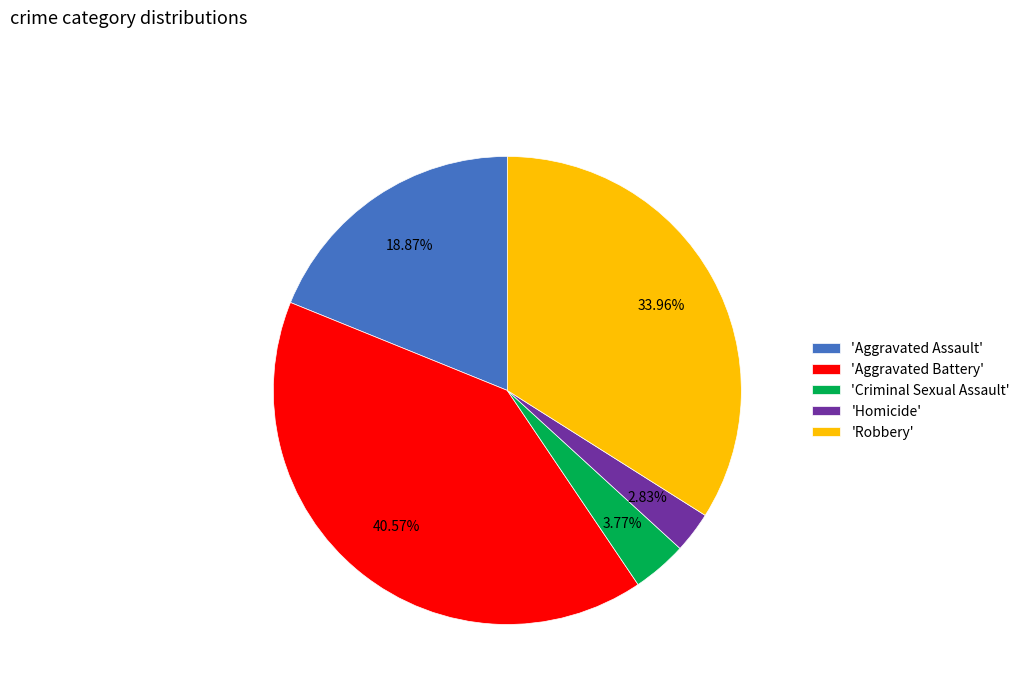

Which category has the biggest portion of the pie?

'Aggravated Battery'